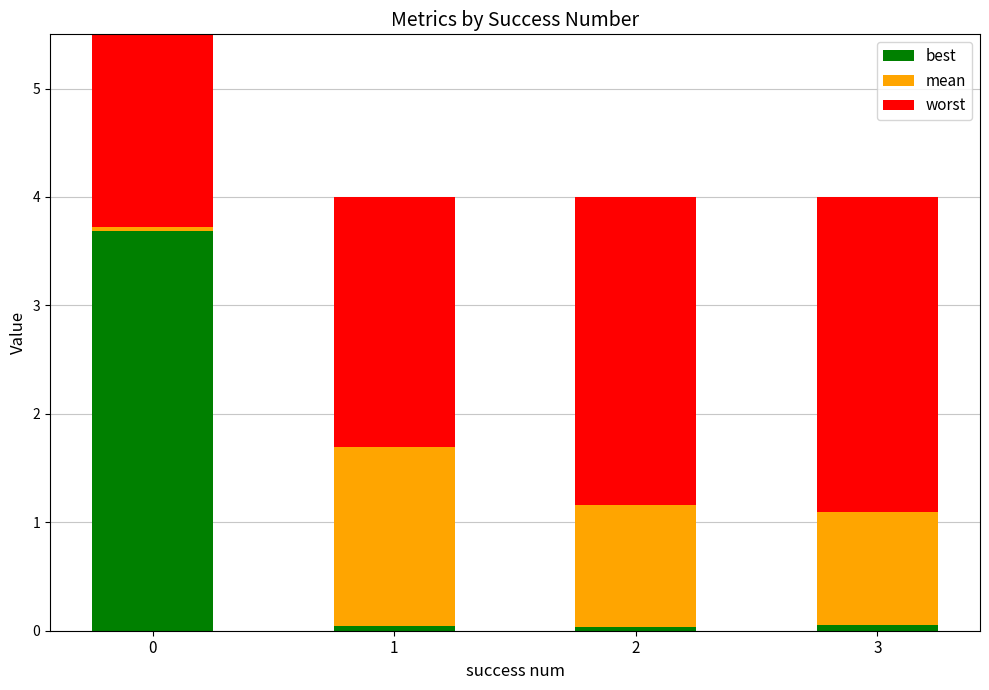

Is it true that best equals 0.0 at 1?

False